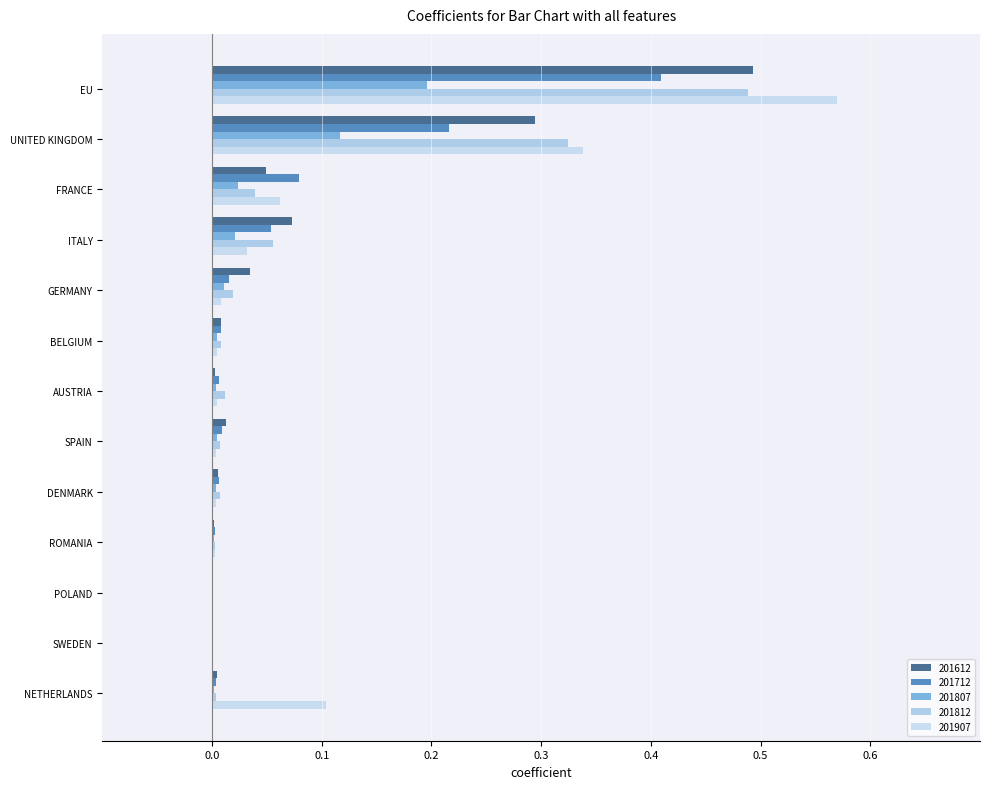

Which series has the largest total across all categories?

201907